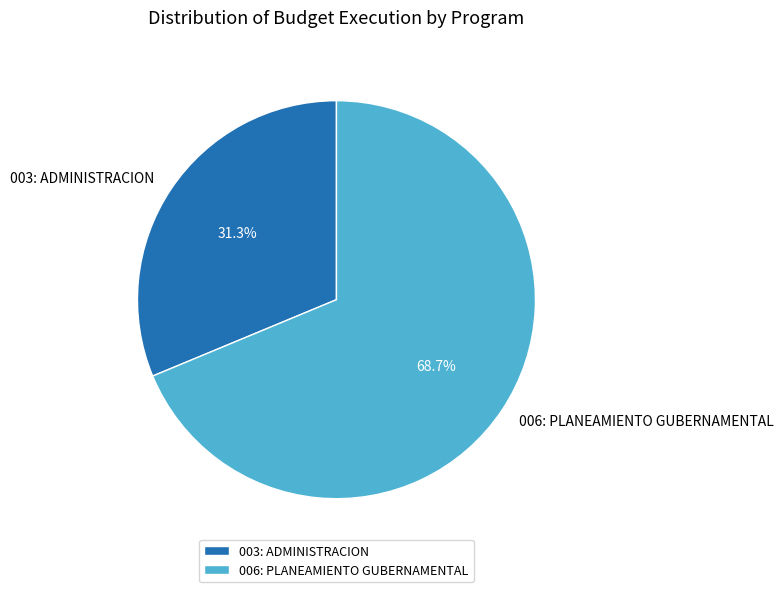

Which has a higher value, 003: ADMINISTRACION or 006: PLANEAMIENTO GUBERNAMENTAL?

006: PLANEAMIENTO GUBERNAMENTAL